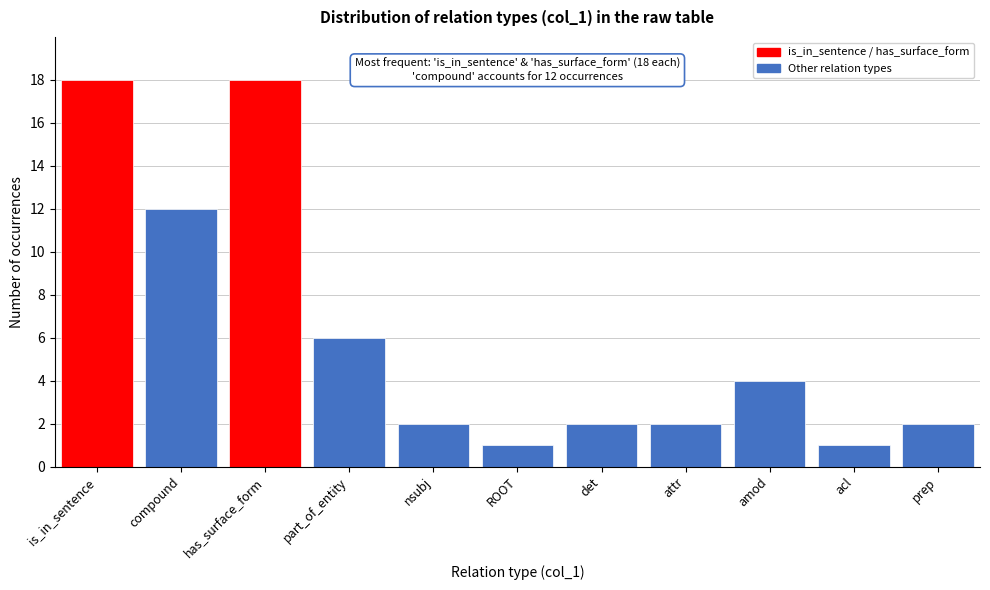

Reading right to left, what are all the values shown in this chart?

prep=2	acl=1	amod=4	attr=2	det=2	ROOT=1	nsubj=2	part_of_entity=6	has_surface_form=18	compound=12	is_in_sentence=18